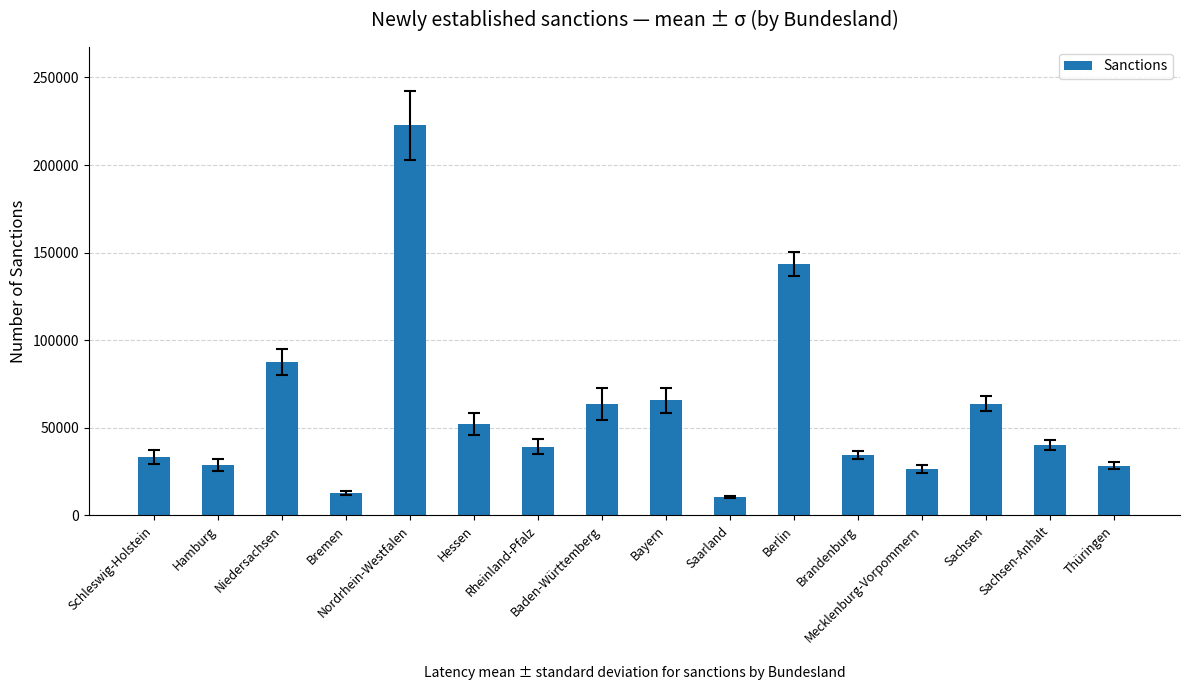

The chart shows a value of 39254.0 at Rheinland-Pfalz. True or false?

True